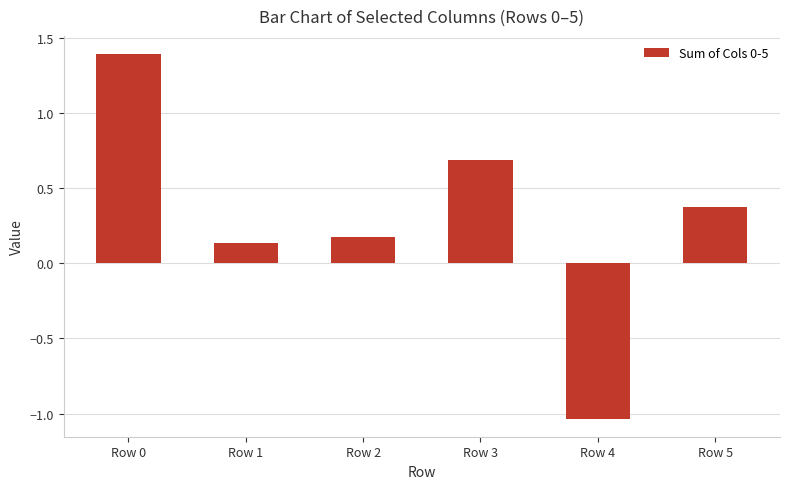

What is the difference between the maximum and minimum values?

2.4